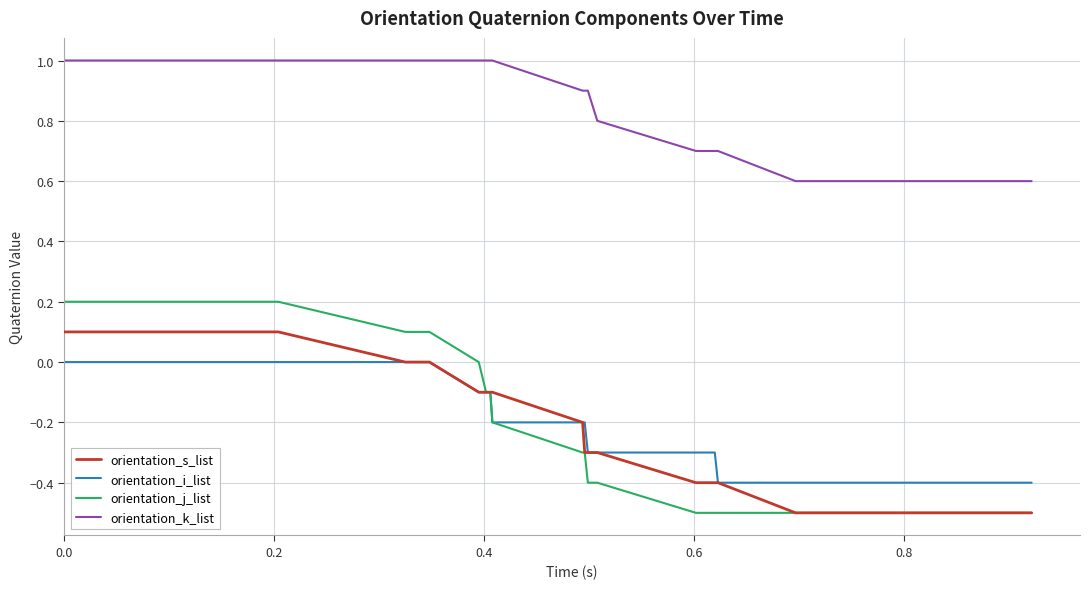

What is the difference between the maximum and second lowest values in the orientation_i_list series?

0.4